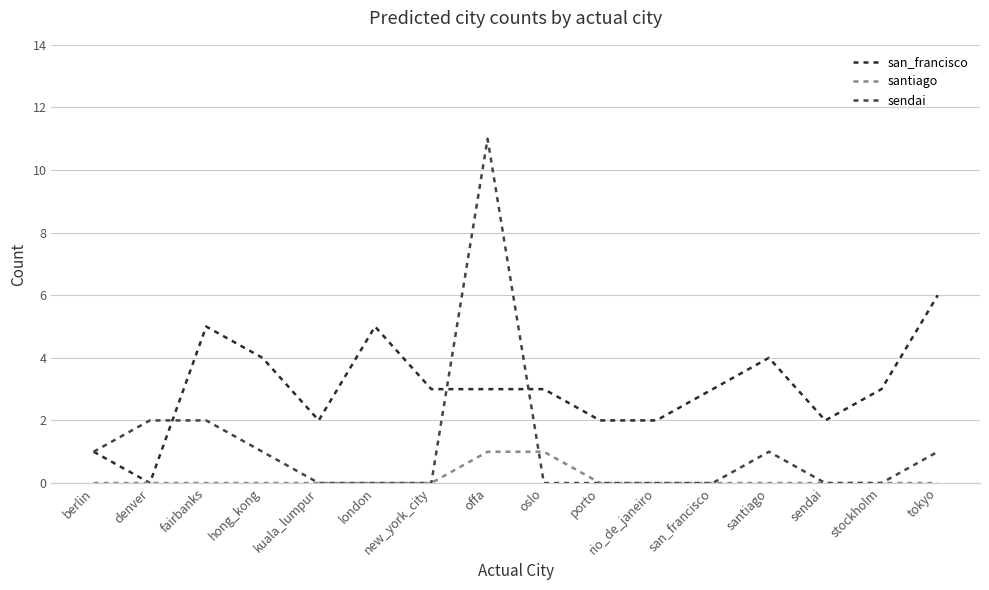

How many distinct data groups are displayed?

3